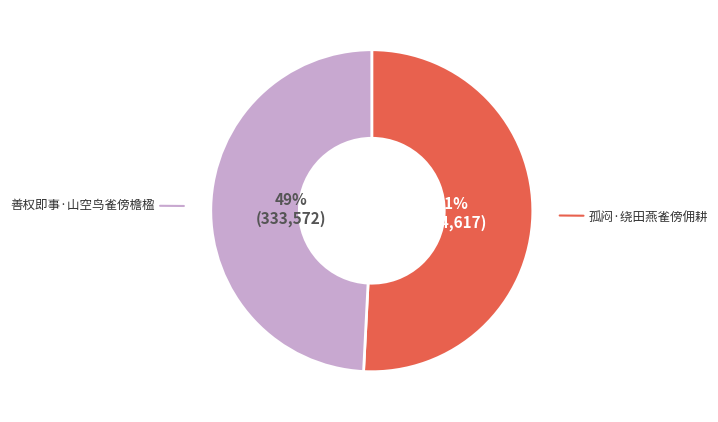

What is the majority slice?

孤闷·绕田燕雀傍佣耕